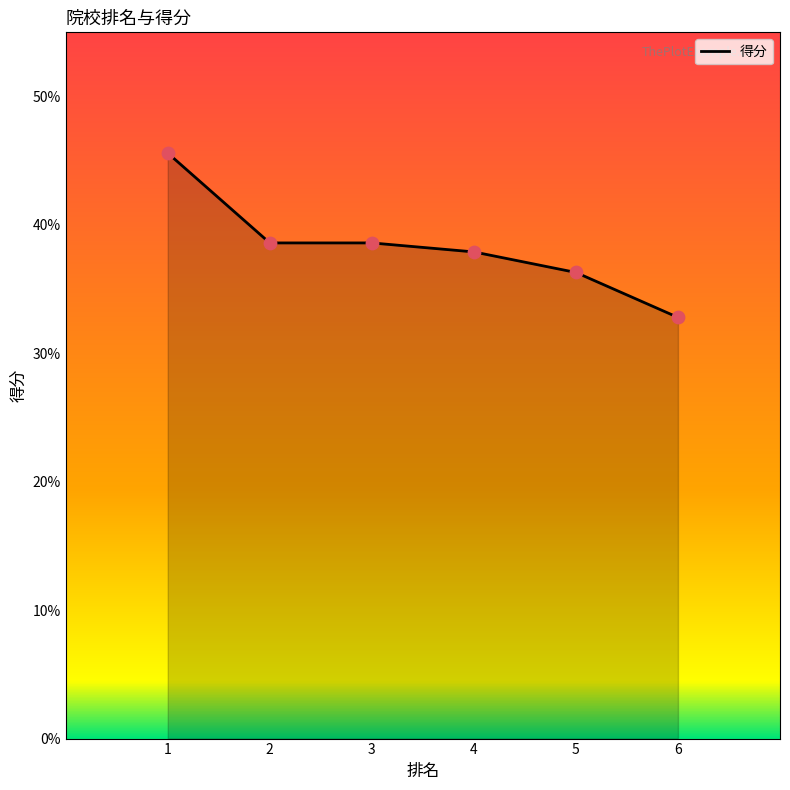

Approximately how many times larger is the value at 6 compared to 2?

0.8